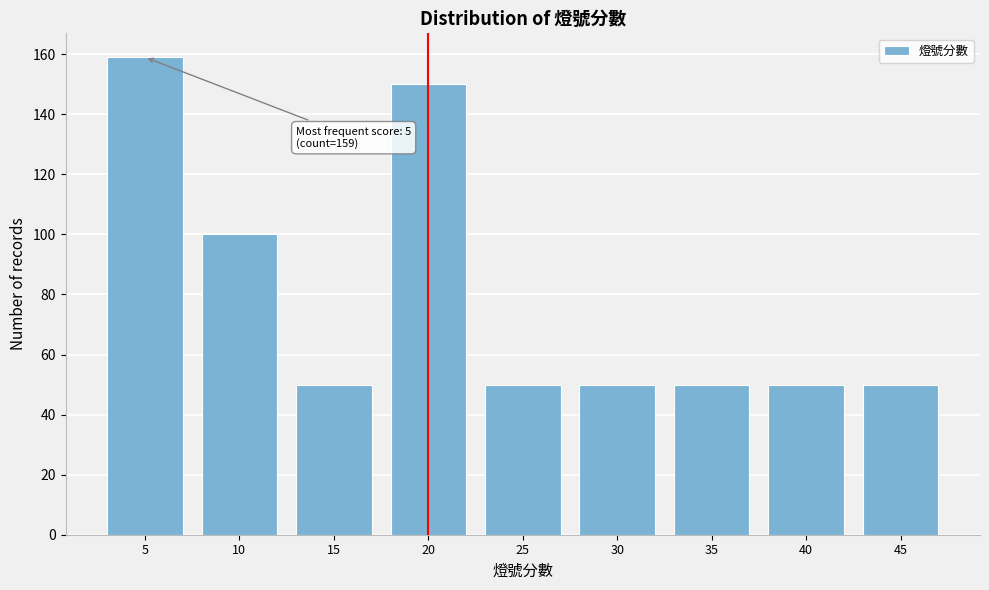

Reading left to right, what are all the values shown in this chart?

5=159	10=100	15=50	20=150	25=50	30=50	35=50	40=50	45=50